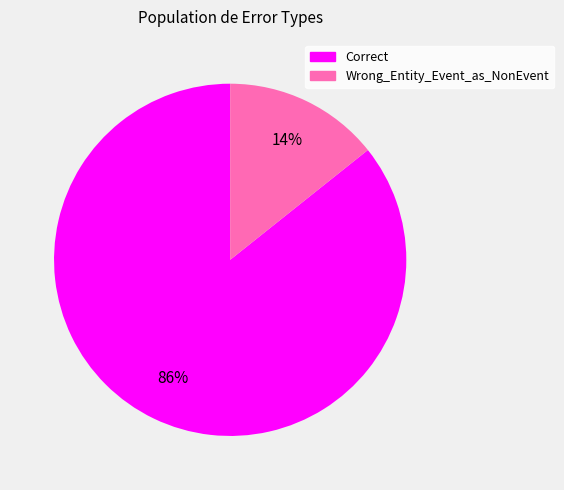

To the nearest percent, what portion does Correct represent?

86%